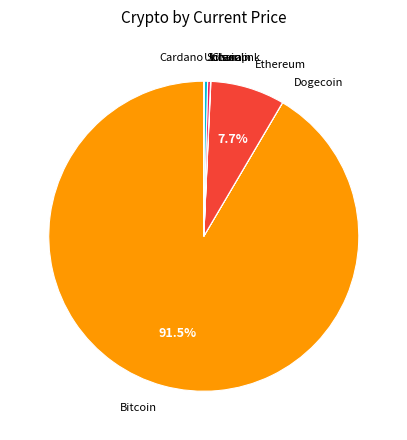

Does any single category account for the majority?

Yes